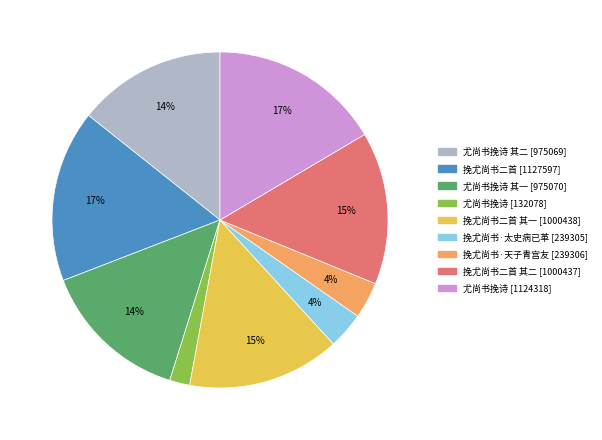

How many segments does this pie chart have?

9